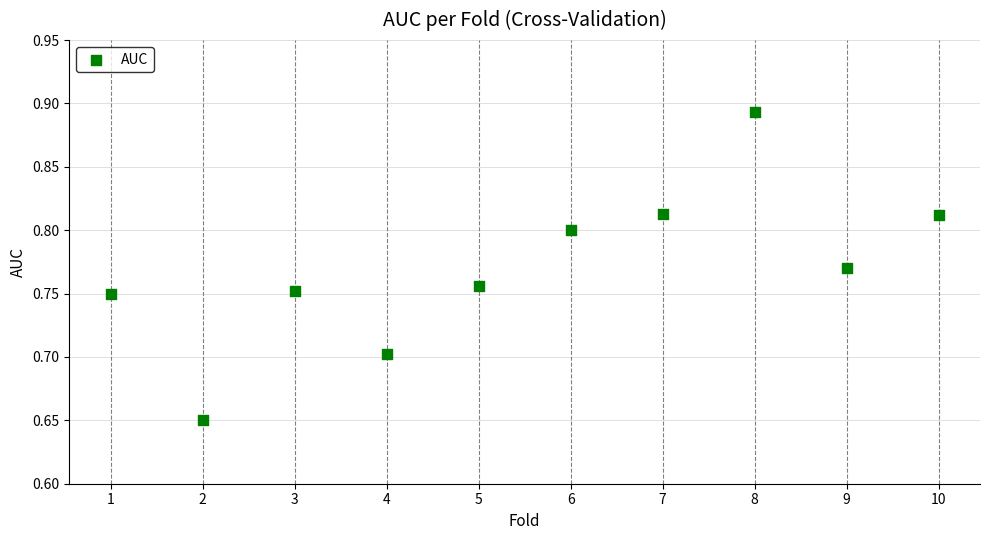

What is the average X value?

5.5